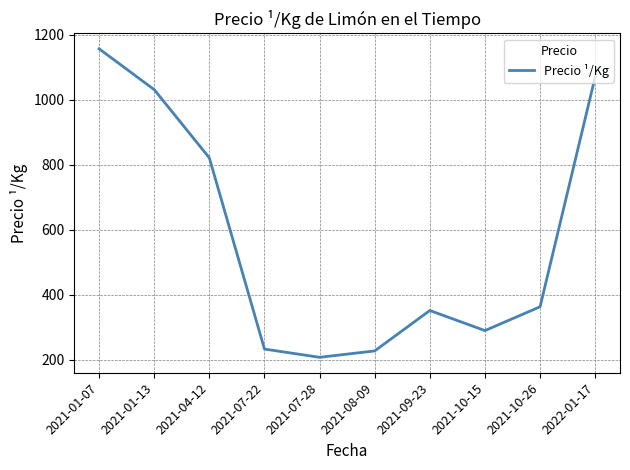

At which label is the value closest to 682?

2021-04-12